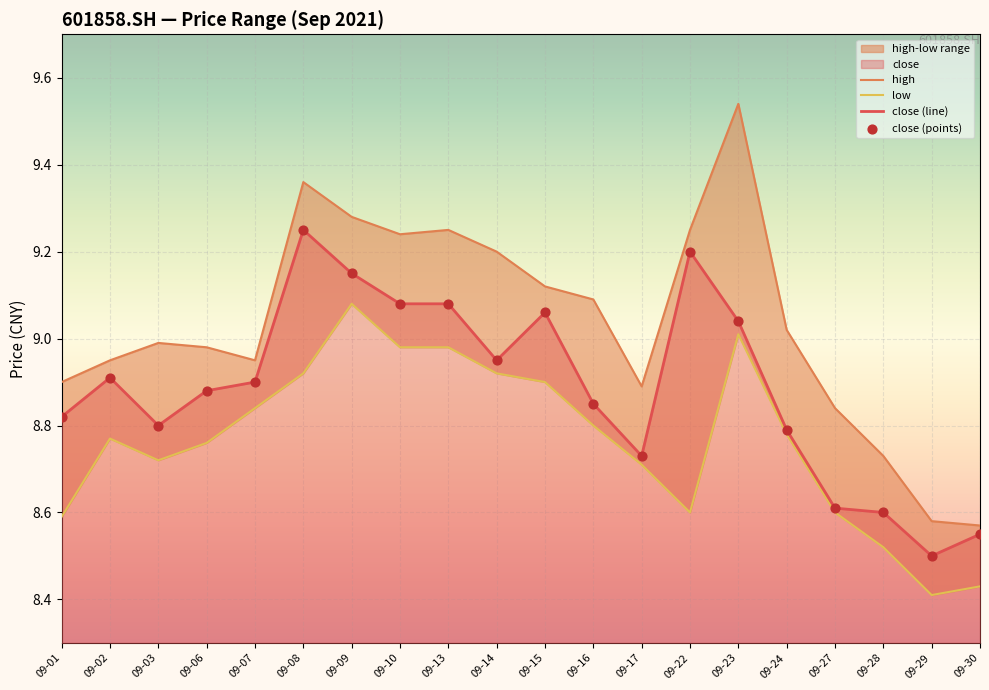

At how many categories does at least one series exceed 8?

20